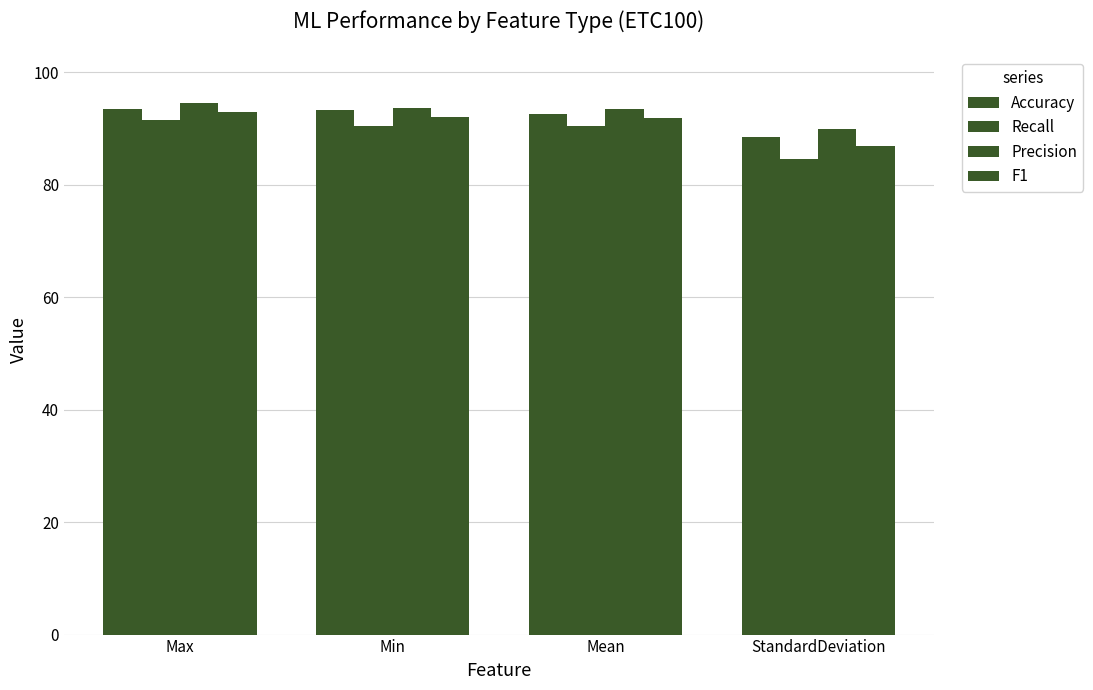

Between Max and StandardDeviation, which series saw the biggest shift?

Recall